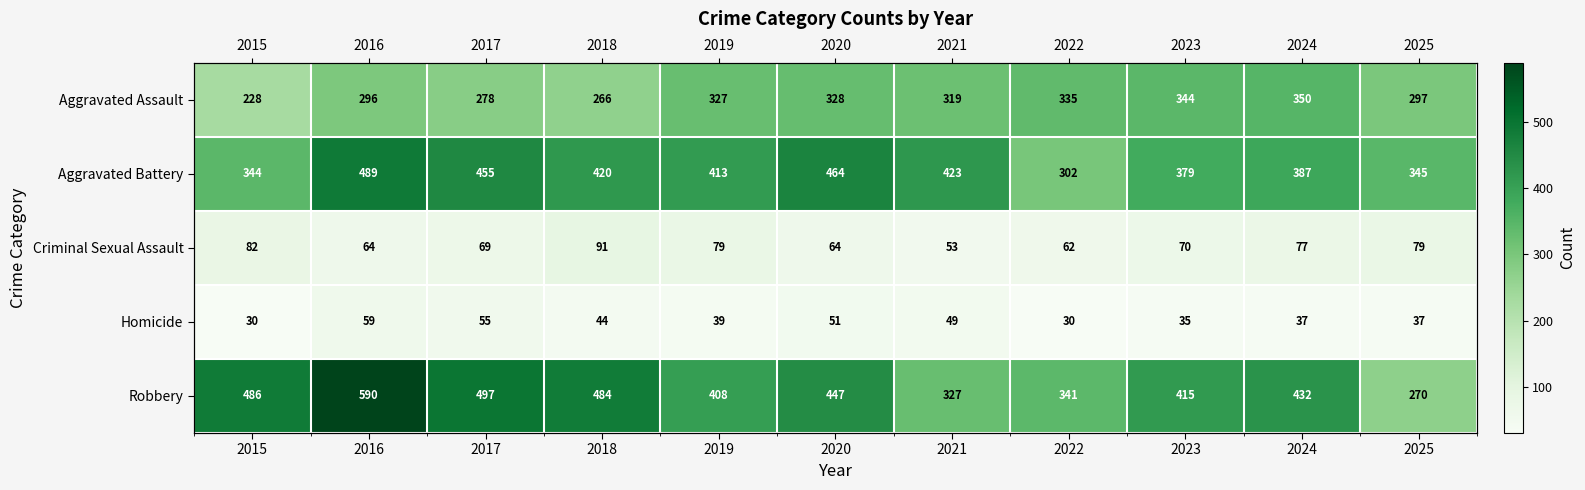

What is the difference between the maximum and minimum values in the Robbery series?

320